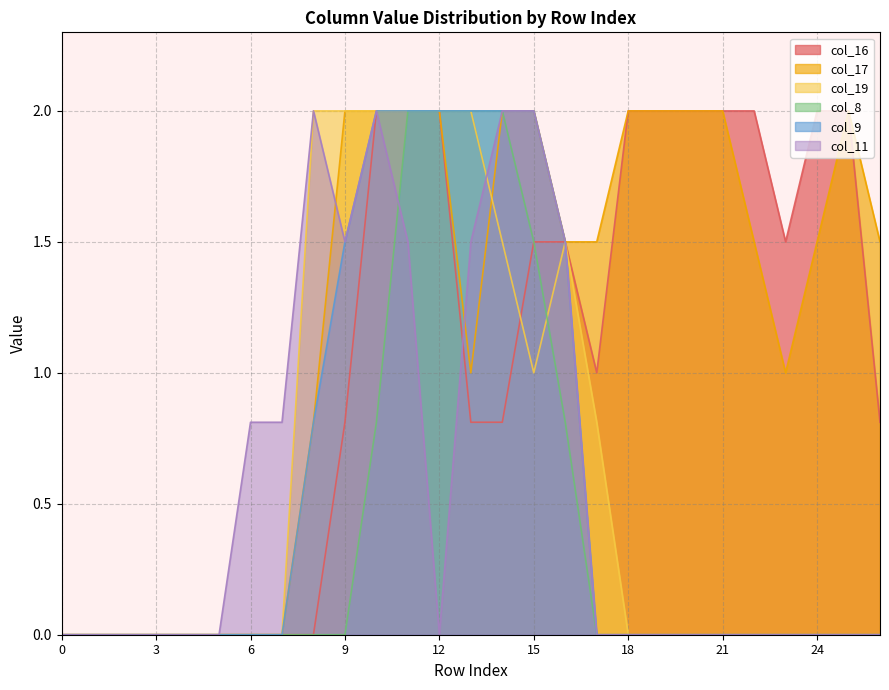

What is the highest value of the col_16 series?

2.0